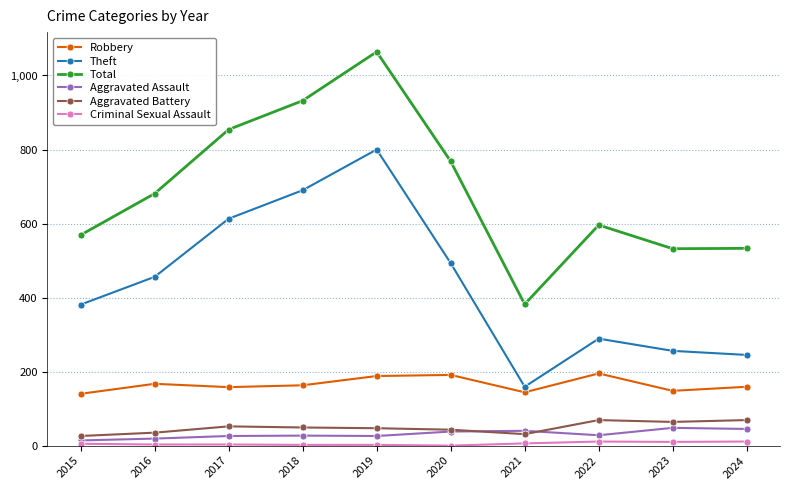

Which series changed the most between 2015 and 2019?

Total